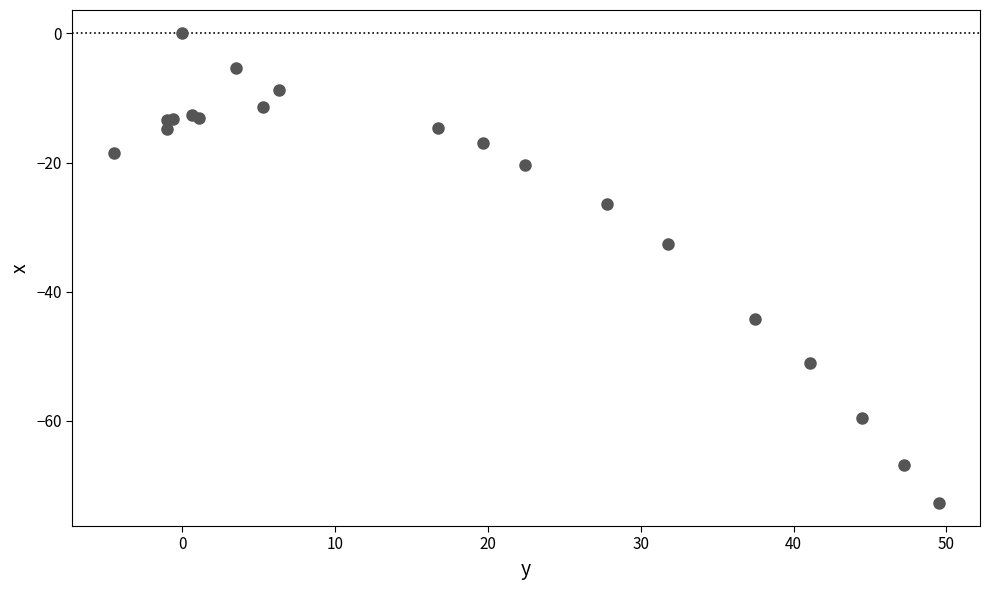

What Y value in the scatter plot is closest to -36?

-32.7